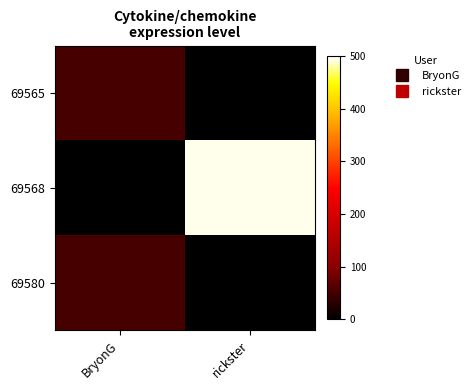

Which series has the largest range (max minus min)?

69568